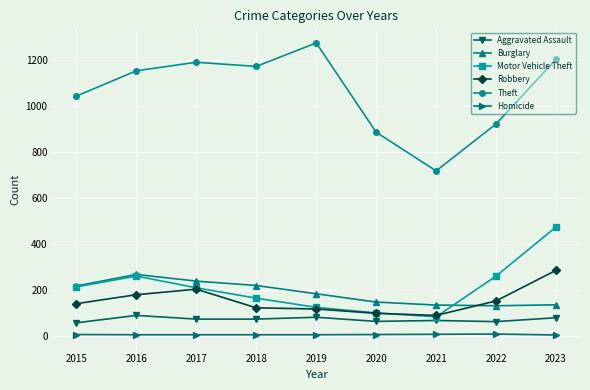

What is the approximate value of Theft at 2022, to the nearest 50?

900